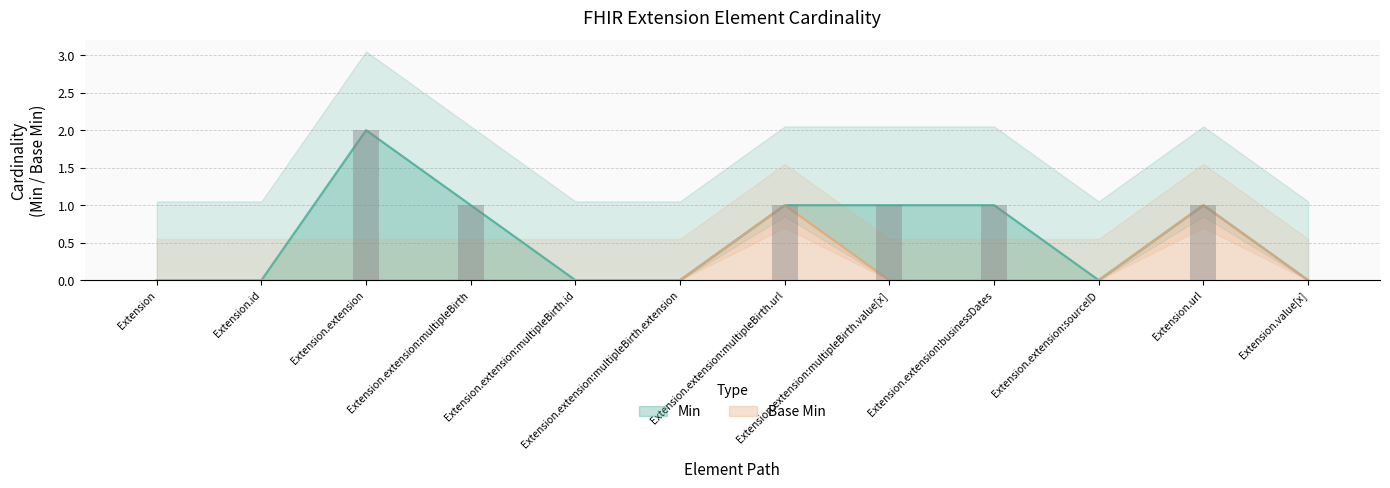

Which series has the largest total across all categories?

Min